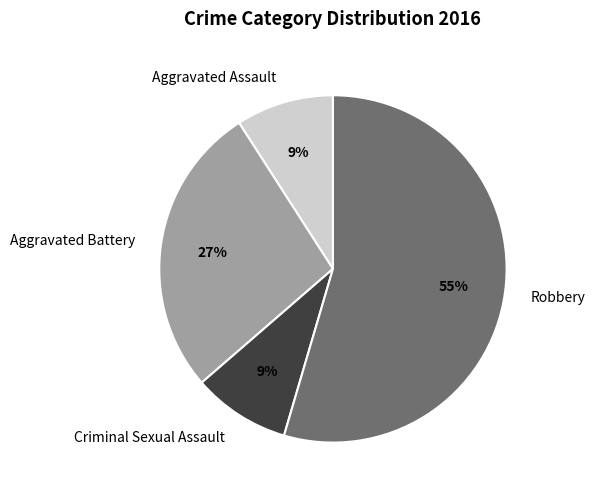

How many slices are in this pie chart?

4